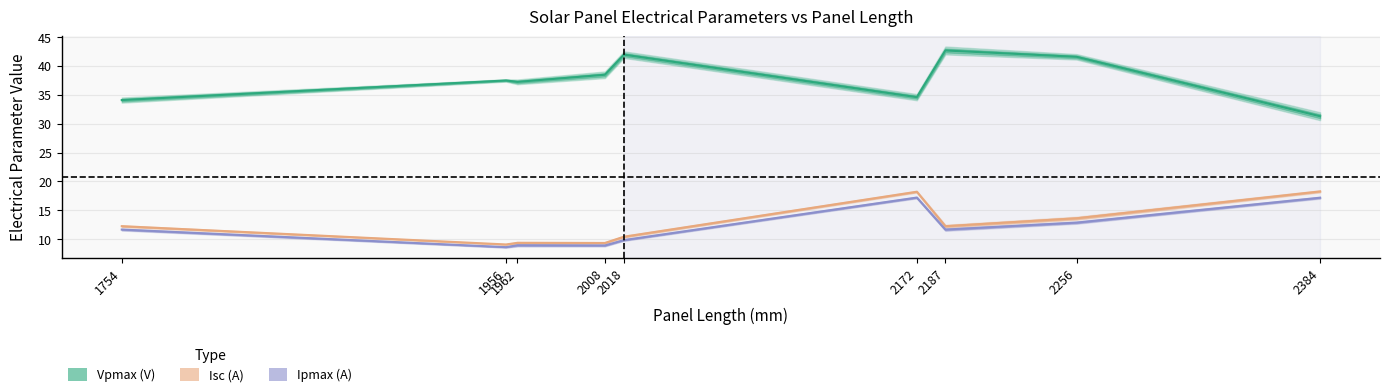

What is the value of the Ipmax (A) point at the 24th from the left?

17.3